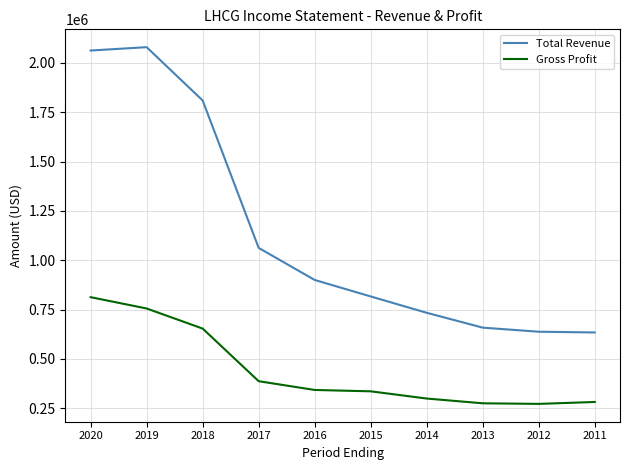

List the series in order of their overall mean, highest first.

Total Revenue, Gross Profit